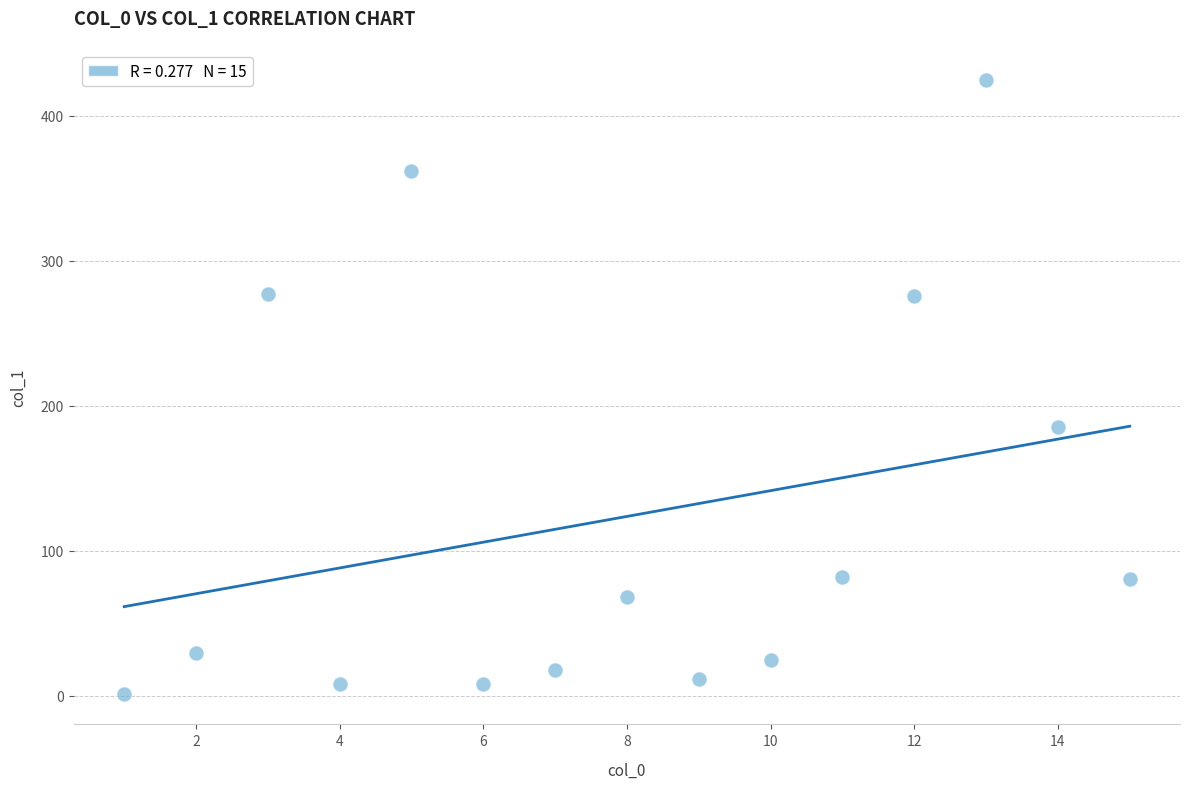

What is the range of X values (max minus min)?

14.0